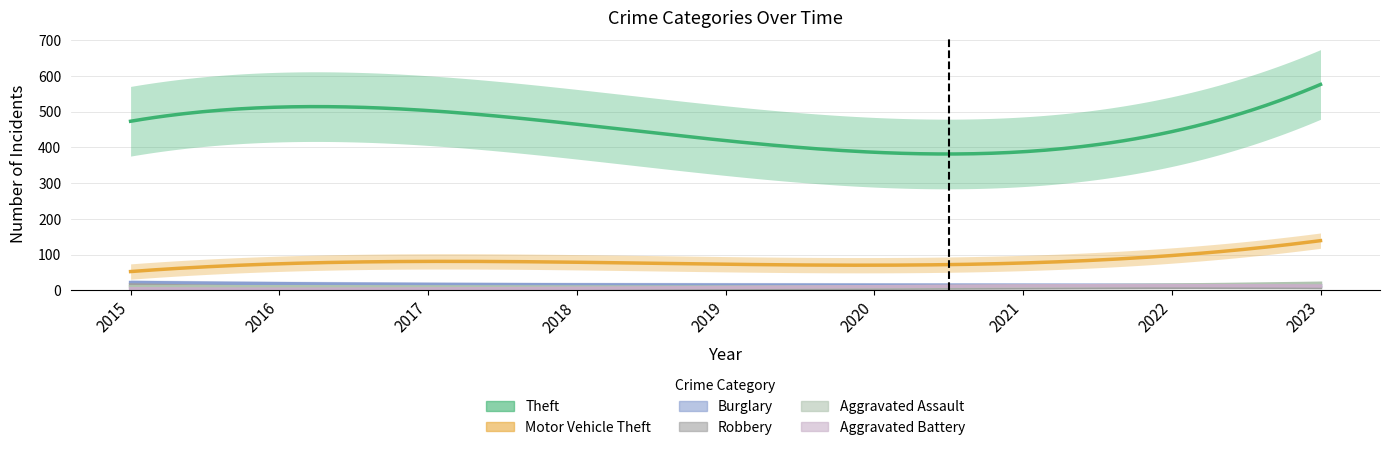

Rank the series by their maximum value, from lowest to highest.

Robbery, Aggravated Battery, Aggravated Assault, Burglary, Motor Vehicle Theft, Theft